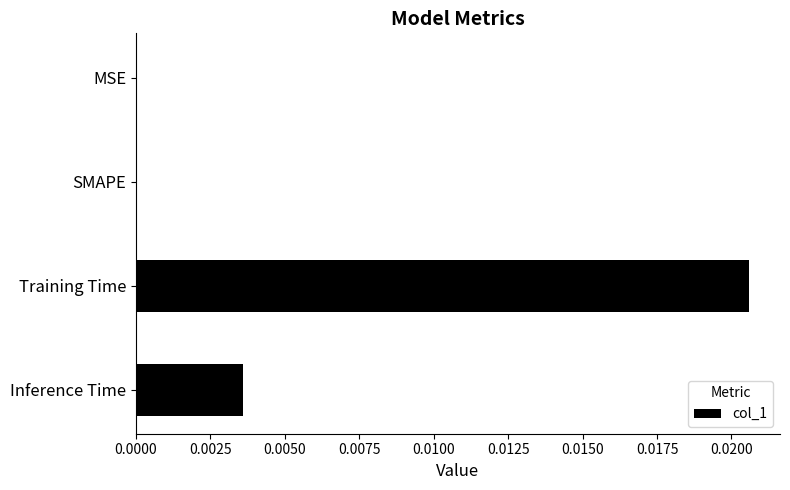

Between MSE and Training Time, which is larger?

Training Time